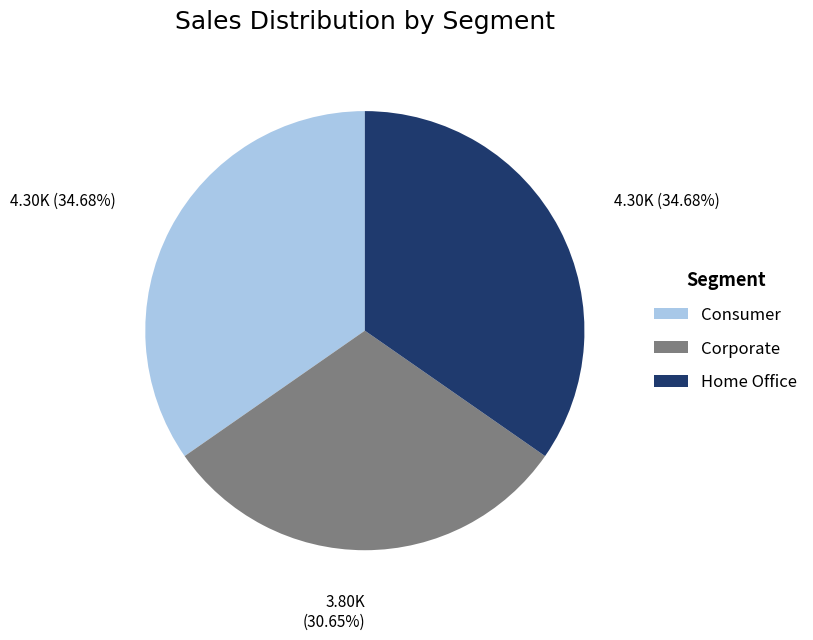

Is there a majority slice in this chart?

No